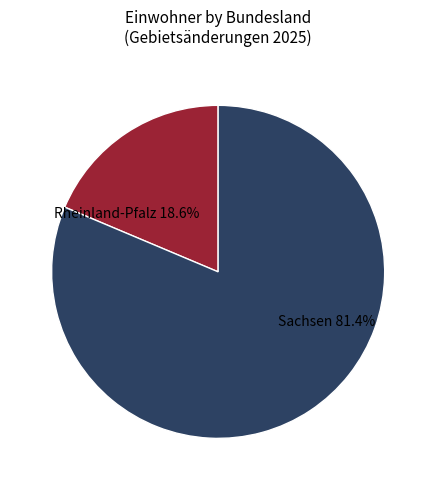

How many slices are in this pie chart?

2